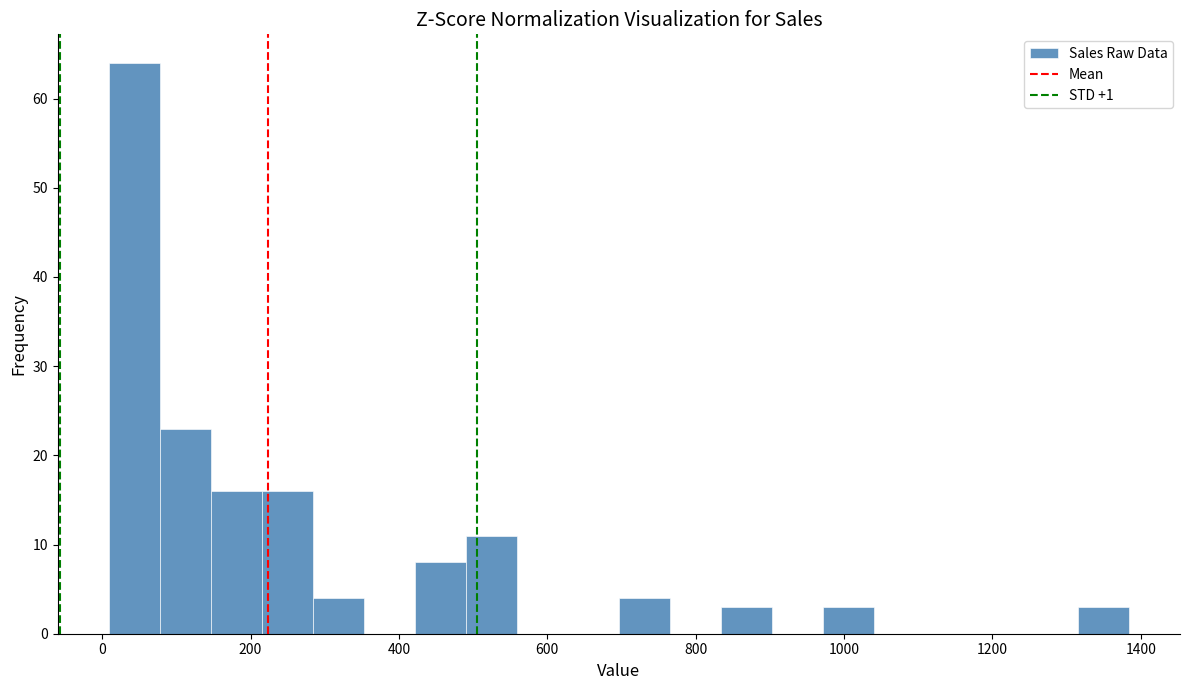

Around what value on the x-axis is the tallest bar? Give the approximate position of its centre, as read against the axis.

40